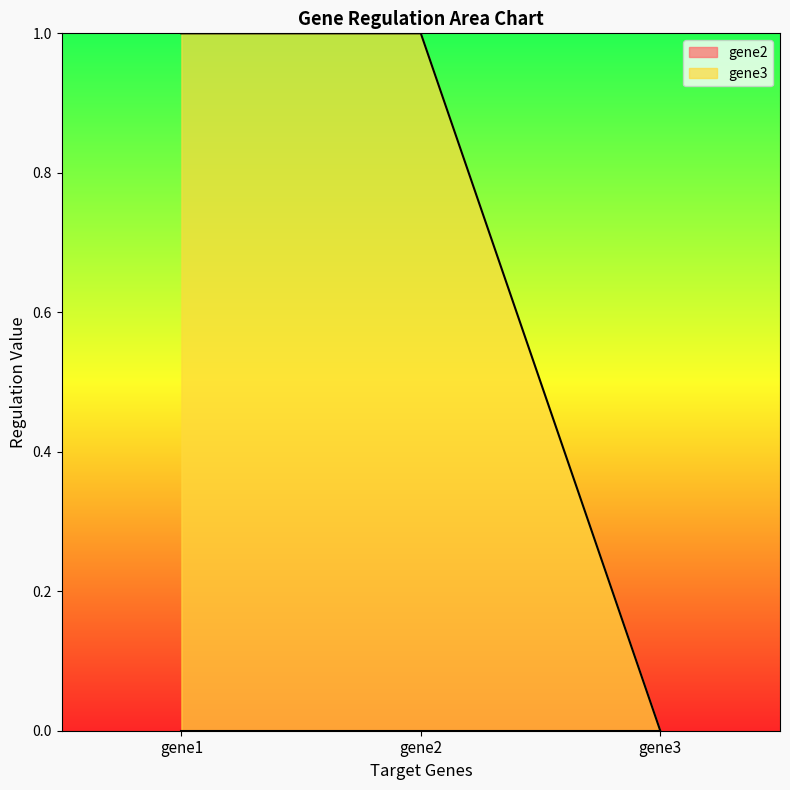

Reading right to left, extract all data points from this chart.

gene3=0	gene2=1	gene1=1